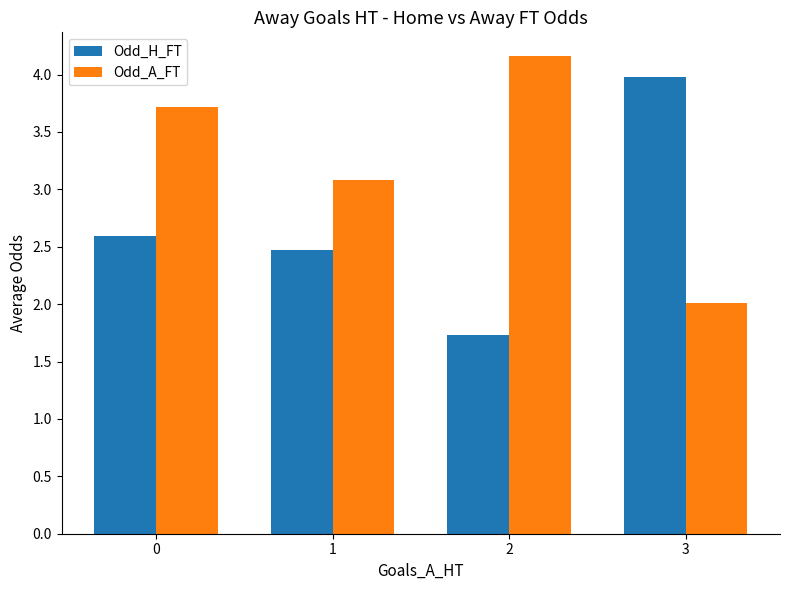

List the series in order of their peak value, highest first.

Odd_A_FT, Odd_H_FT